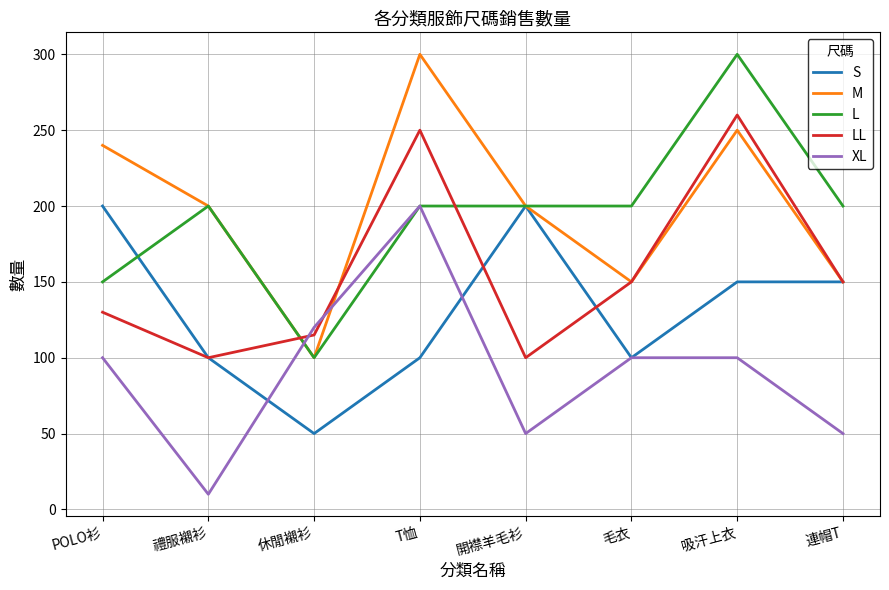

The value of XL at 禮服襯衫 is 10. True or false?

True